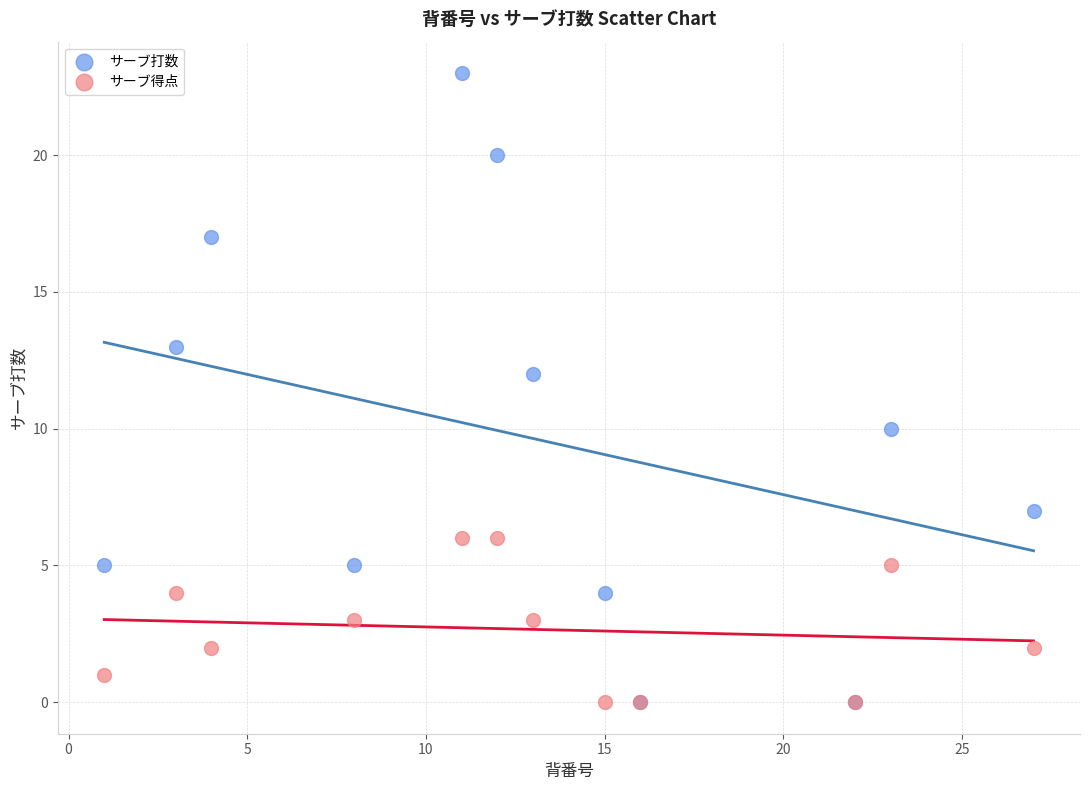

Which series has the largest Y range (max minus min)?

サーブ打数